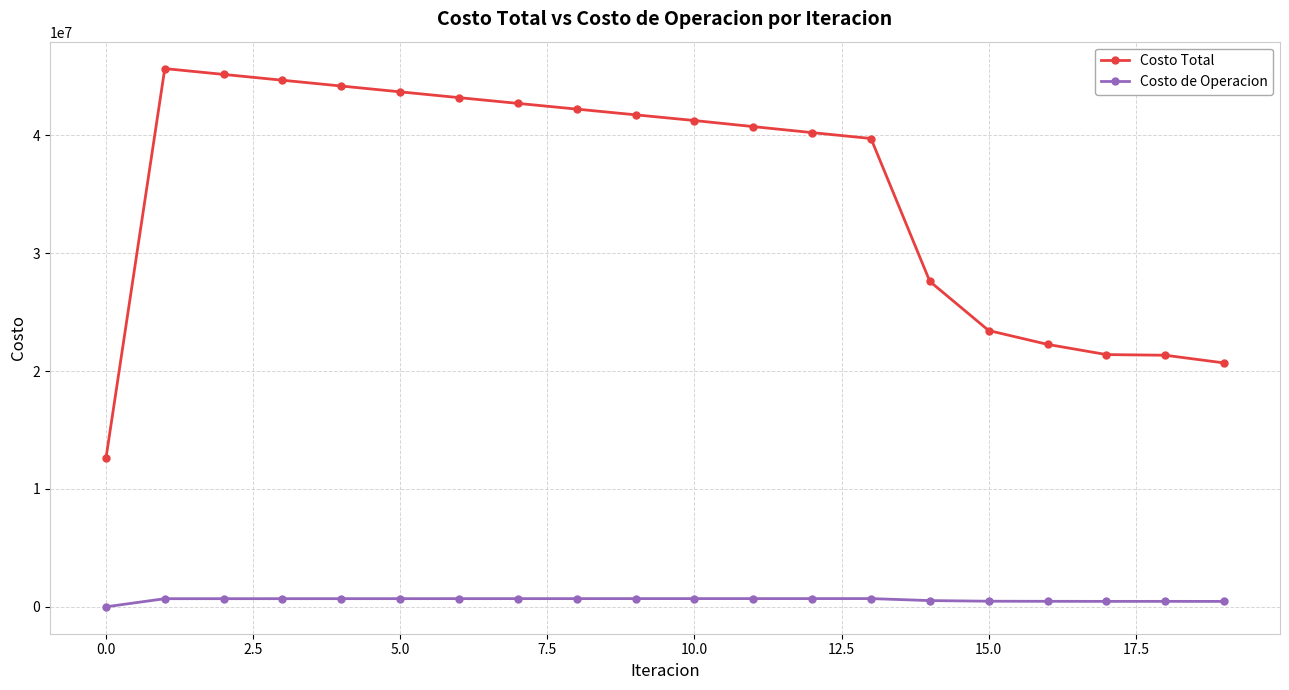

Does the chart have visible grid lines?

Yes